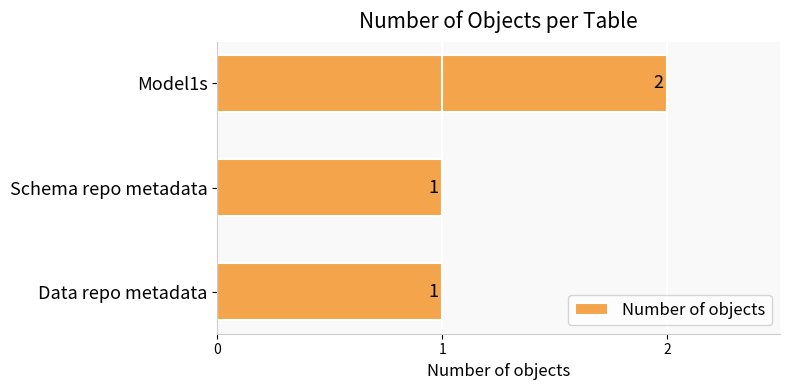

What is the ratio of the value at Schema repo metadata to the value at Data repo metadata?

1.0